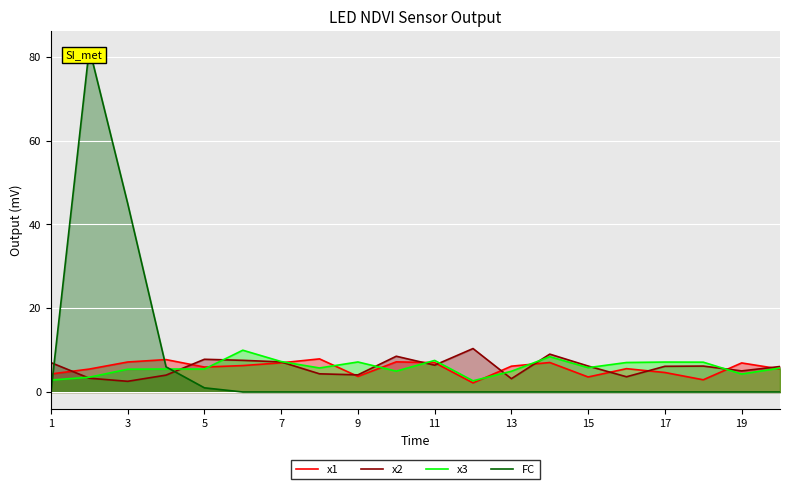

What is the difference between the maximum and minimum values in the x2 series?

7.8